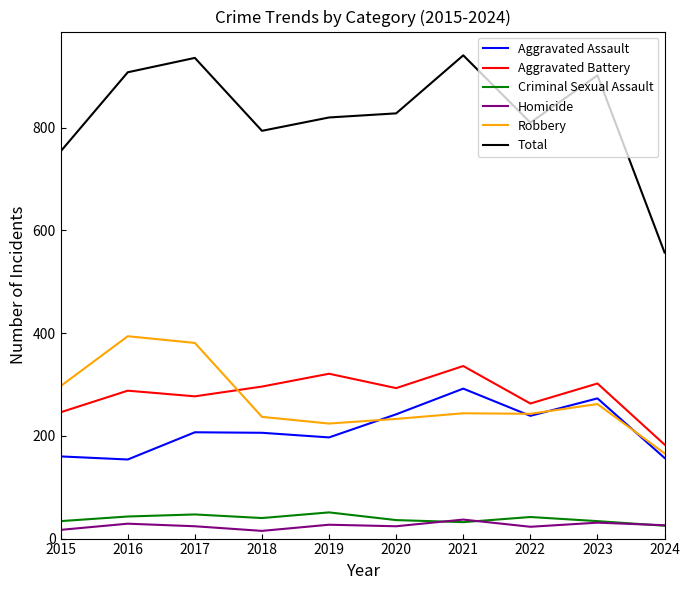

True or false: Aggravated Assault and Homicide cross at least once.

False